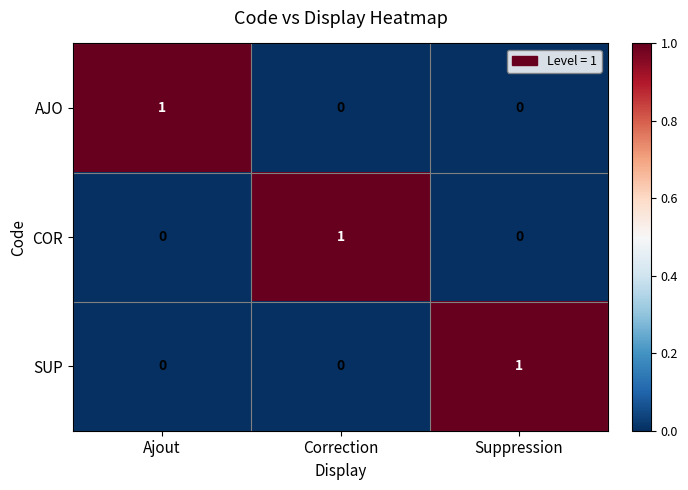

Is it true that SUP equals 1 at Suppression?

True